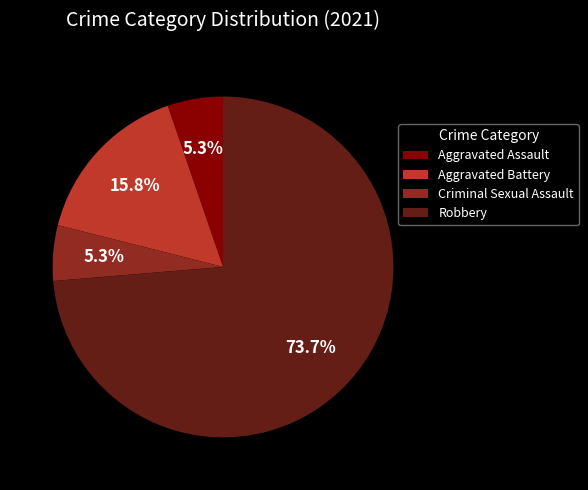

To the nearest percent, what percentage of the pie is Aggravated Assault?

5%